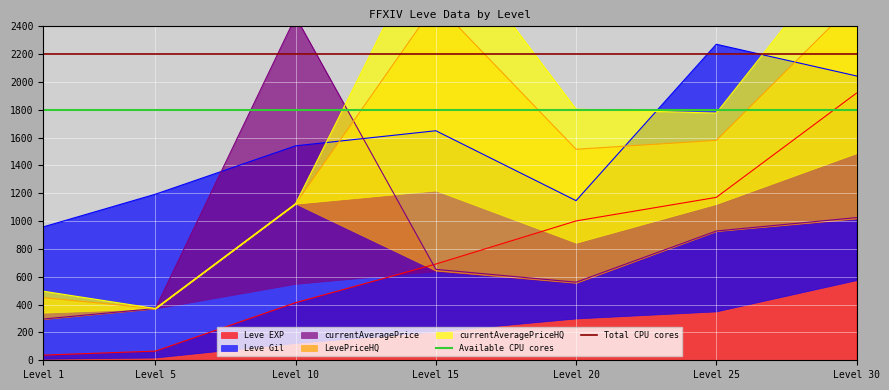

The value of Leve EXP at Level 15 is 691.8. True or false?

True